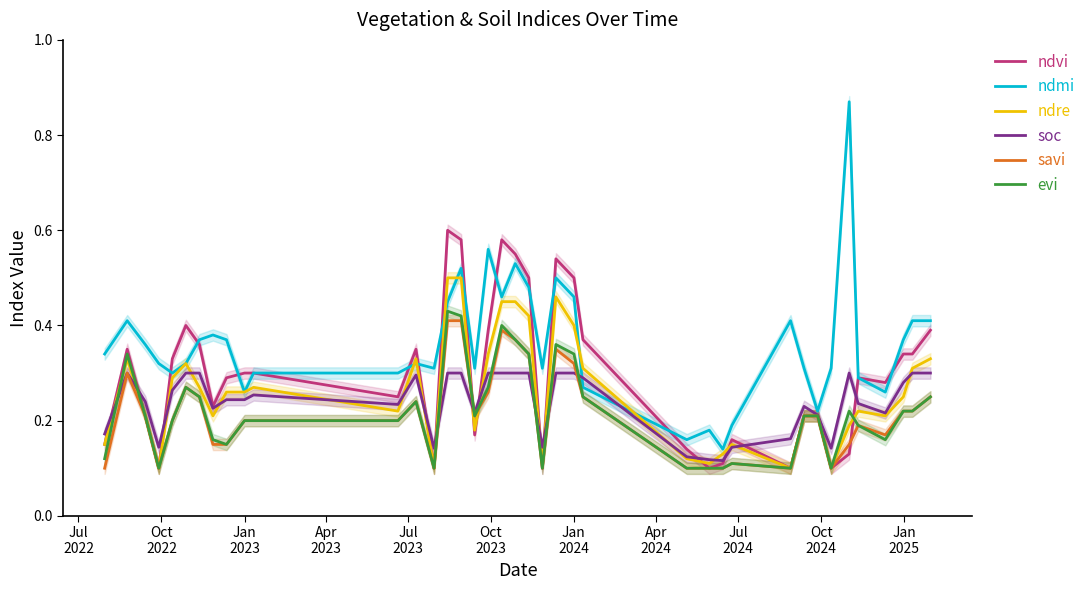

How many distinct data groups are displayed?

6